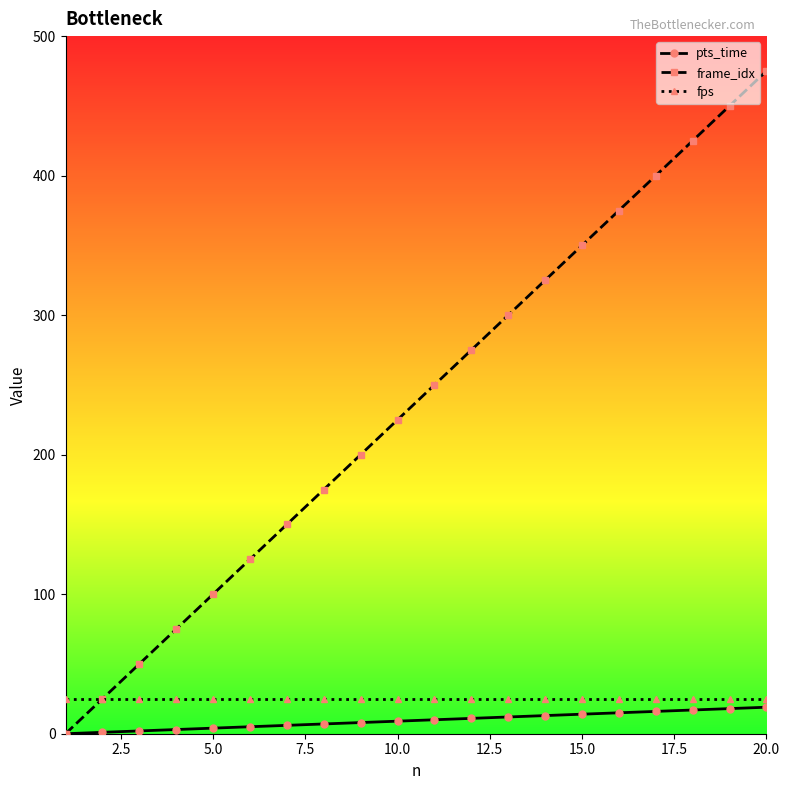

What is the sum of all fps values?

500